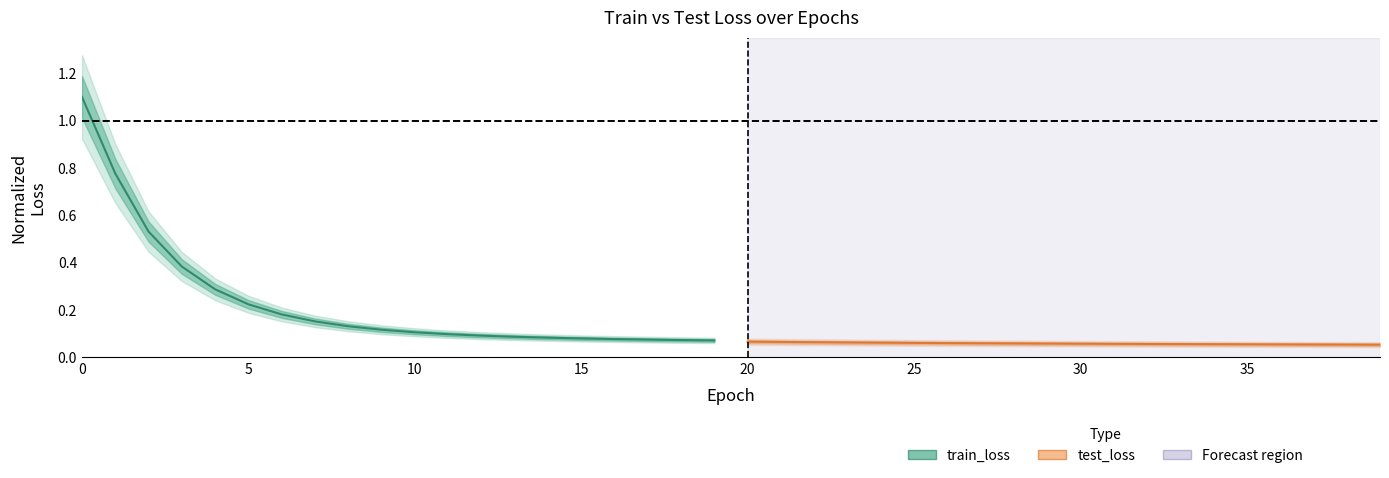

How many lines are shown in the chart?

2